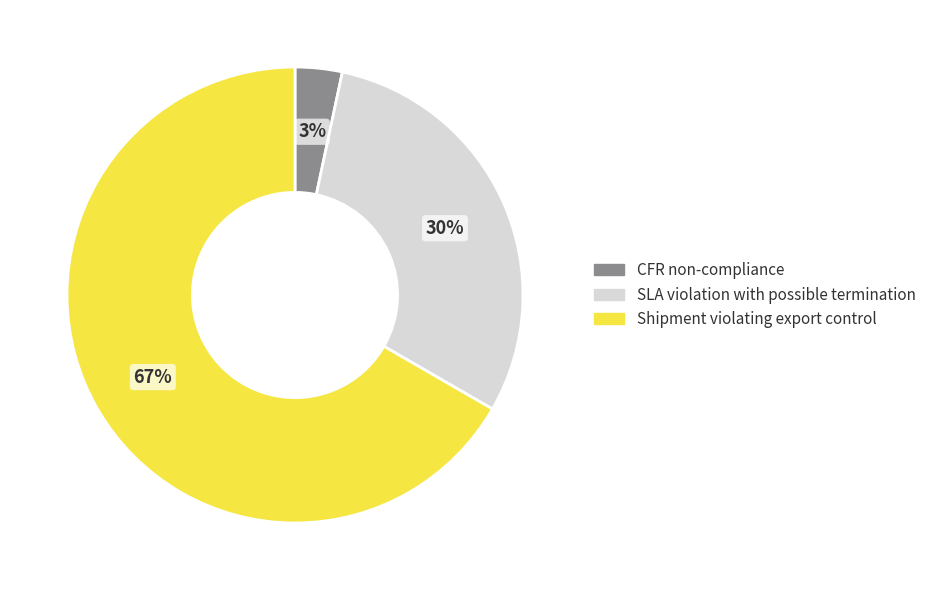

Which category has the biggest portion of the pie?

Shipment violating export control